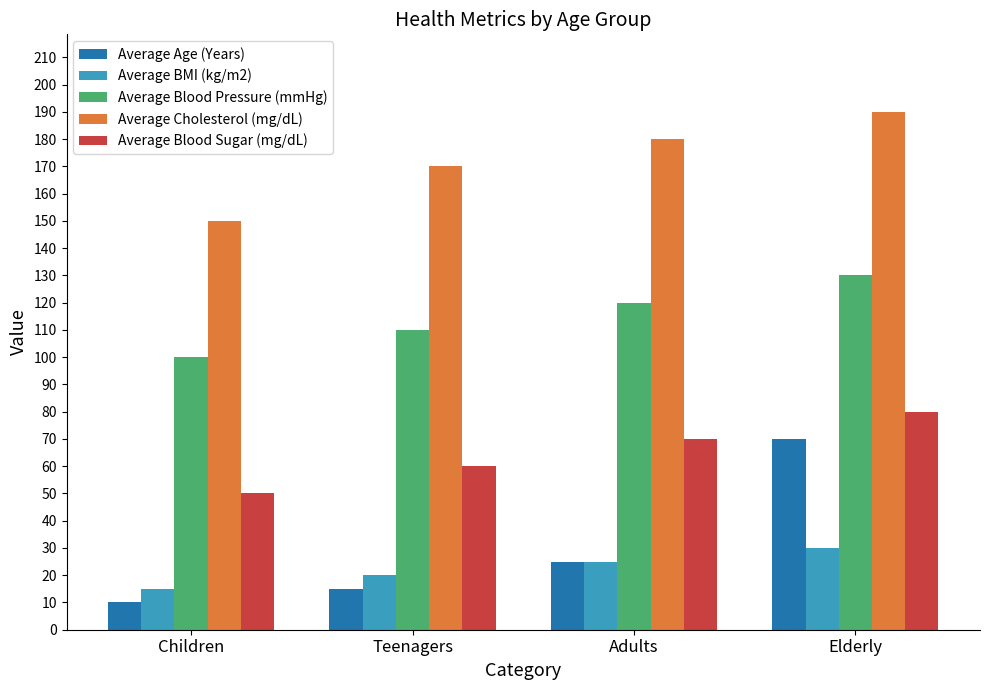

What position from the right is Children?

4